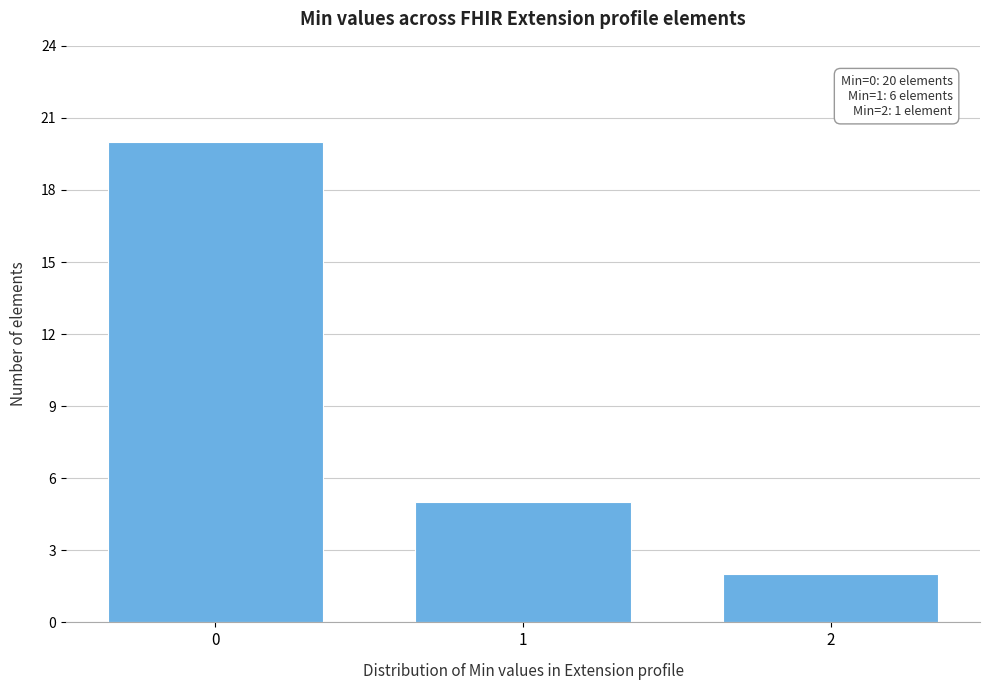

Reading right to left, transcribe all the data shown in this chart.

2=2	1=5	0=20